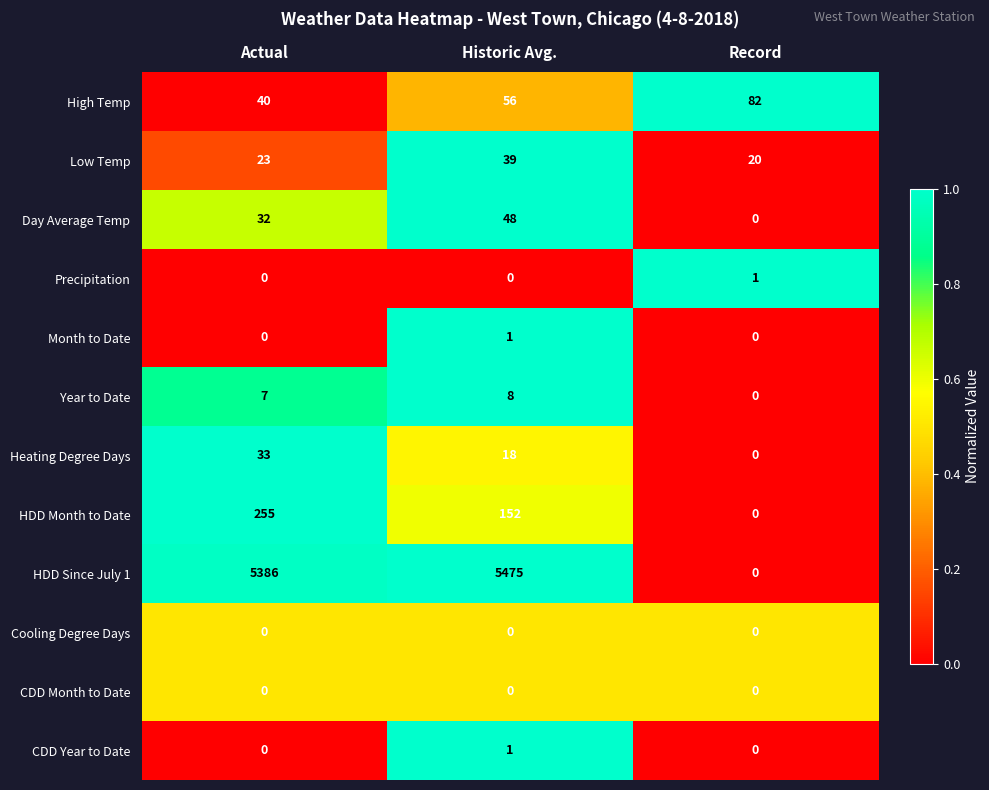

What is the difference between the maximum and minimum values in the High Temp series?

42